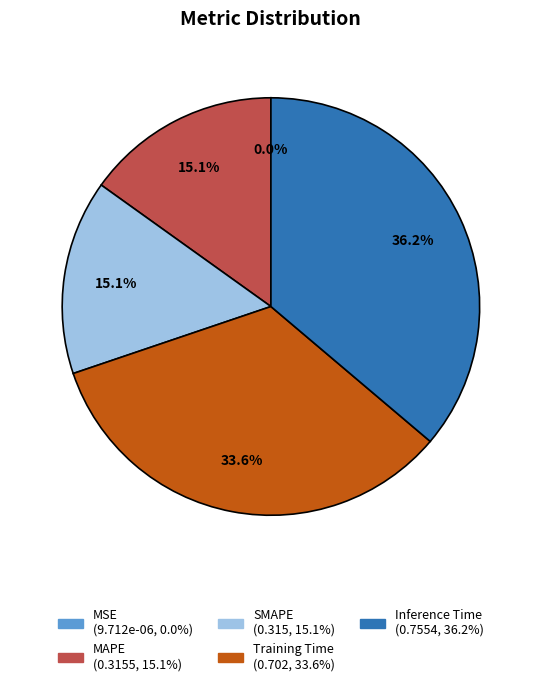

What is the largest slice in the pie chart?

Inference Time